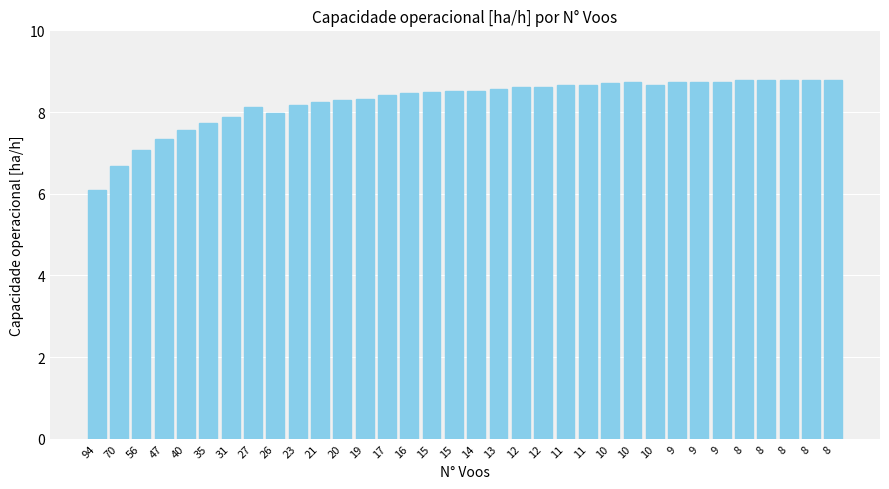

Where does the data first go above 8?

27